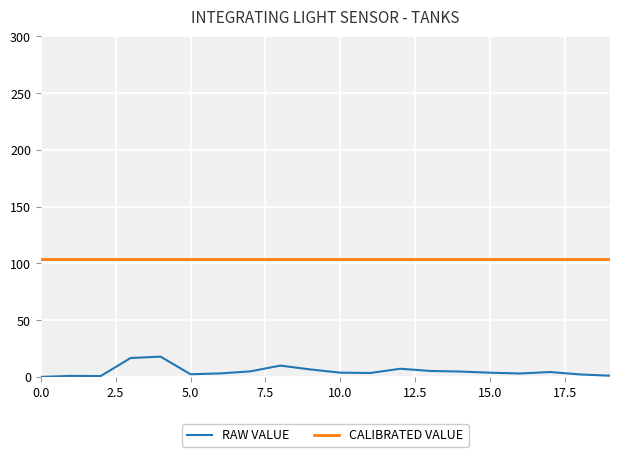

True or false: CALIBRATED VALUE and RAW VALUE cross at least once.

False